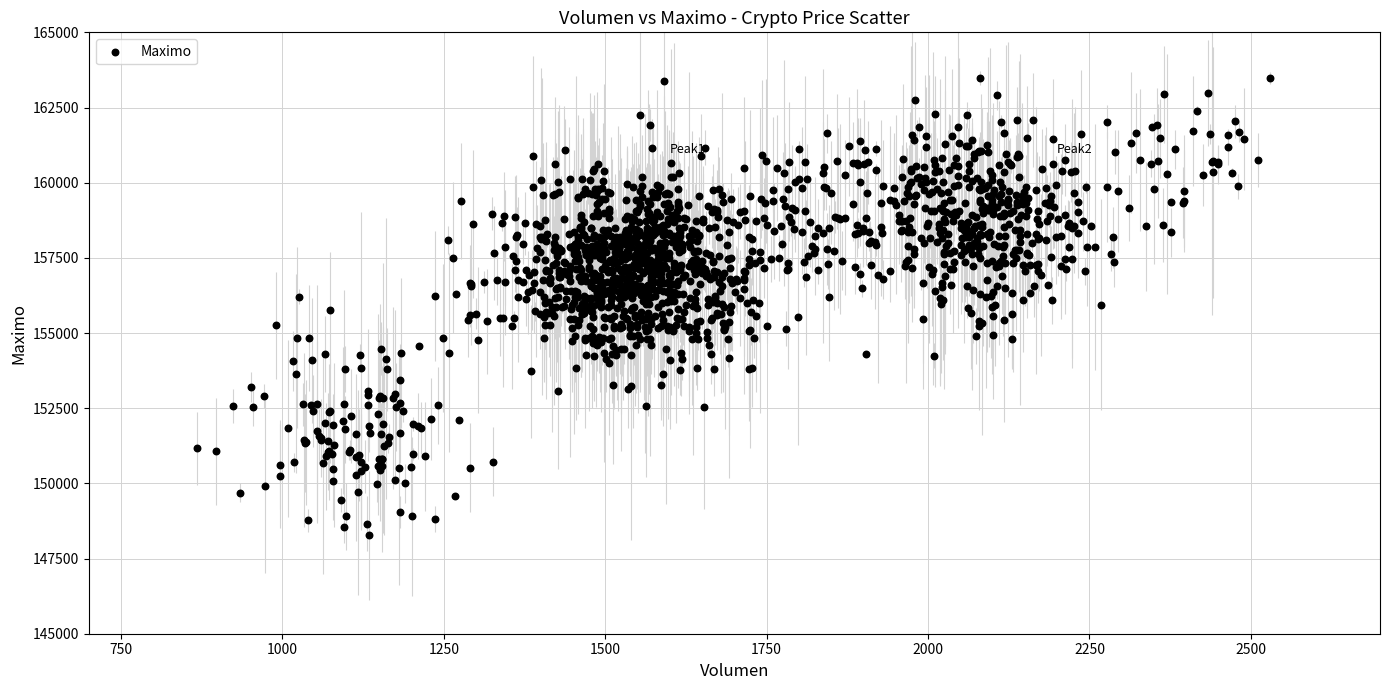

What is the range of Y values (max minus min)?

15207.5